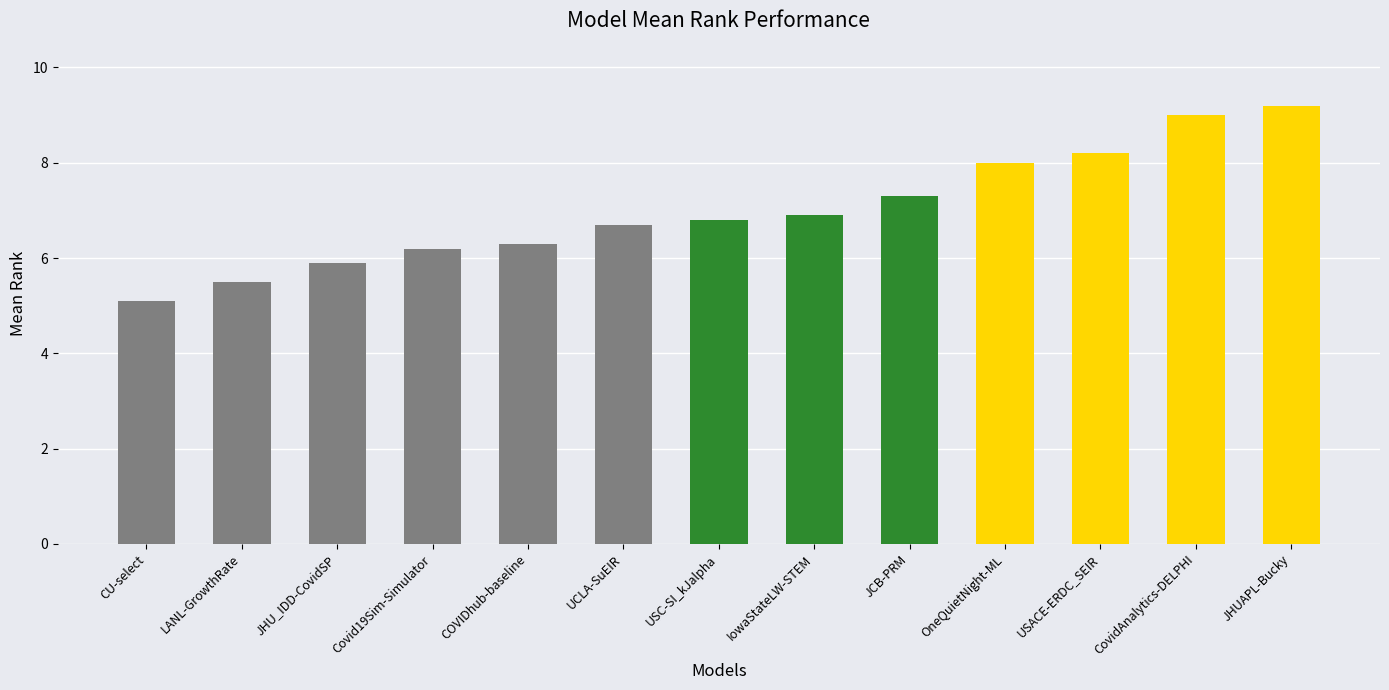

Reading left to right, list all the values displayed in this chart.

5.1	5.5	5.9	6.2	6.3	6.7	6.8	6.9	7.3	8.0	8.2	9.0	9.2